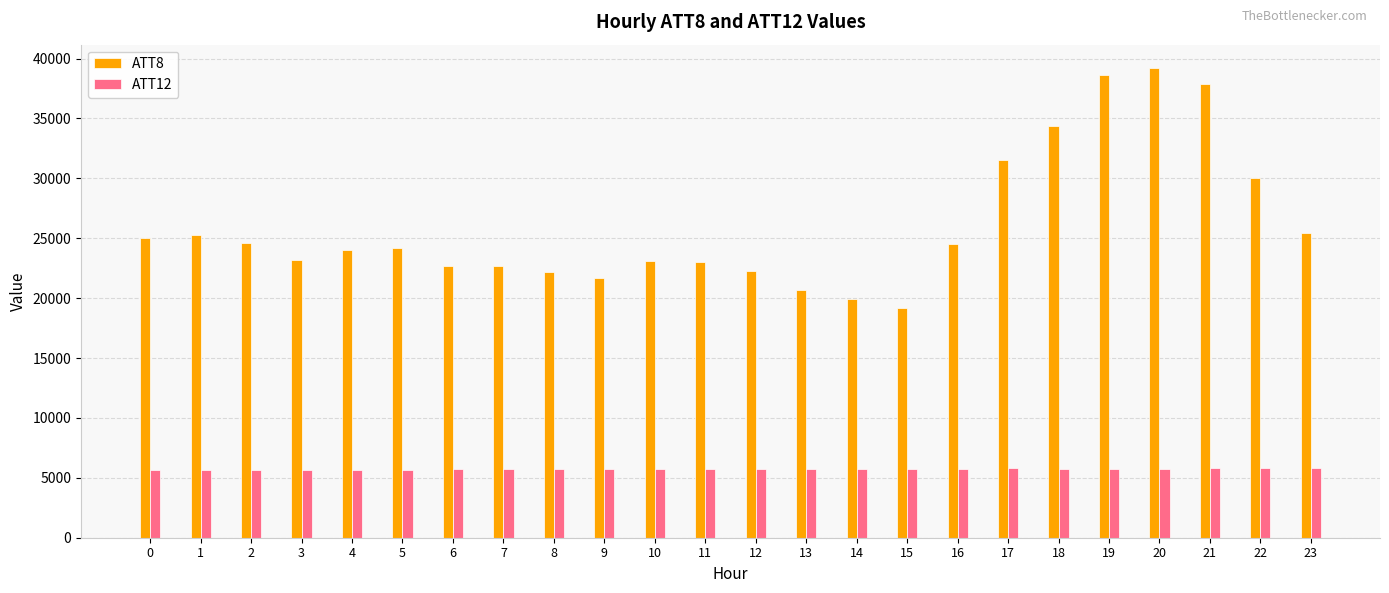

How many bars are there in total?

48